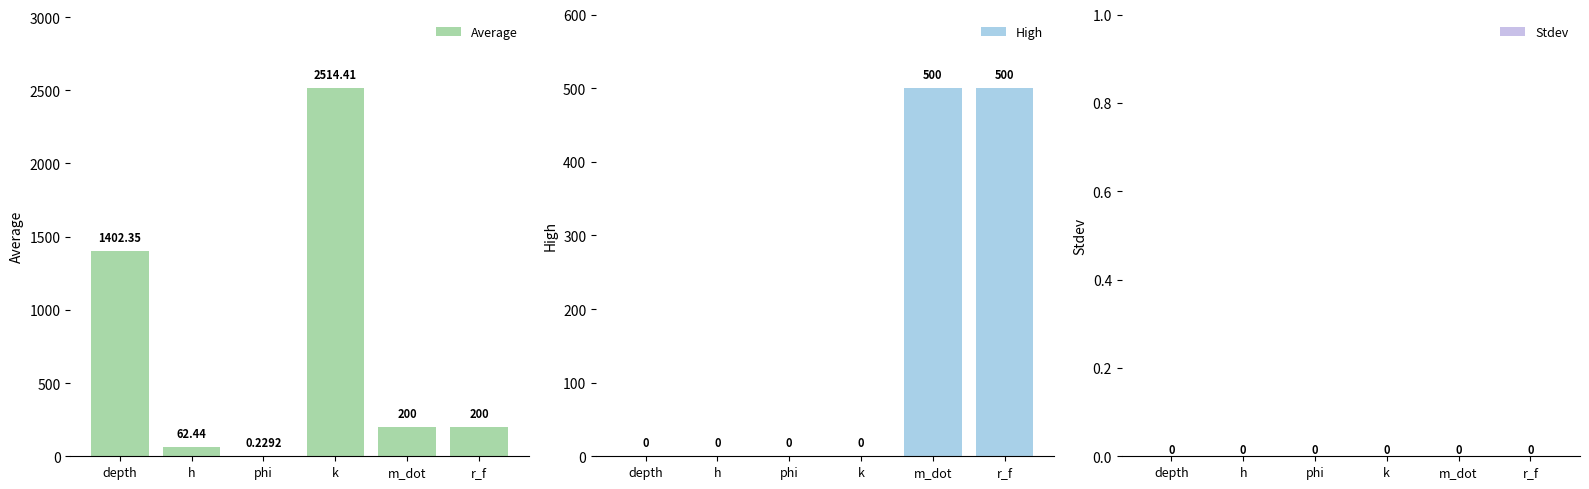

What are all the series names shown in the legend?

Average, High, Stdev